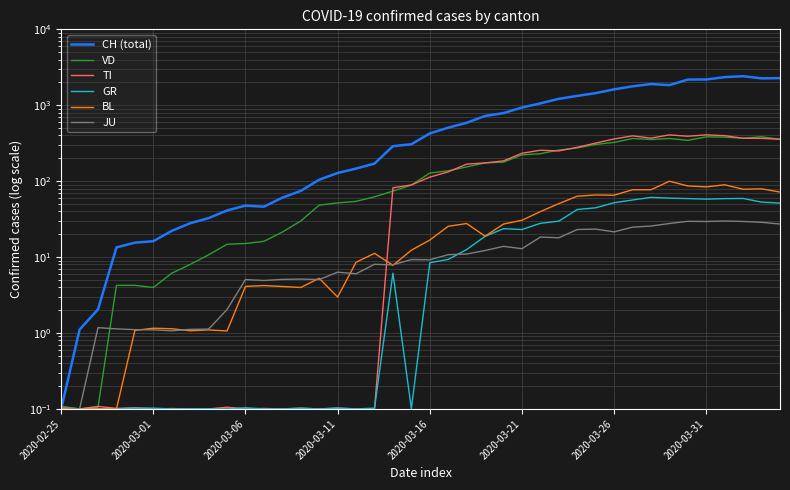

Where is the first local maximum for BL?

2020-03-06